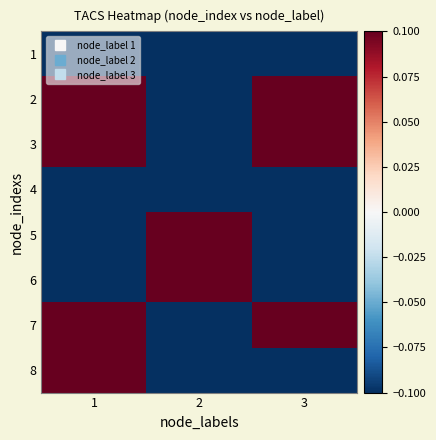

Between 1 and 2, which is larger?

1